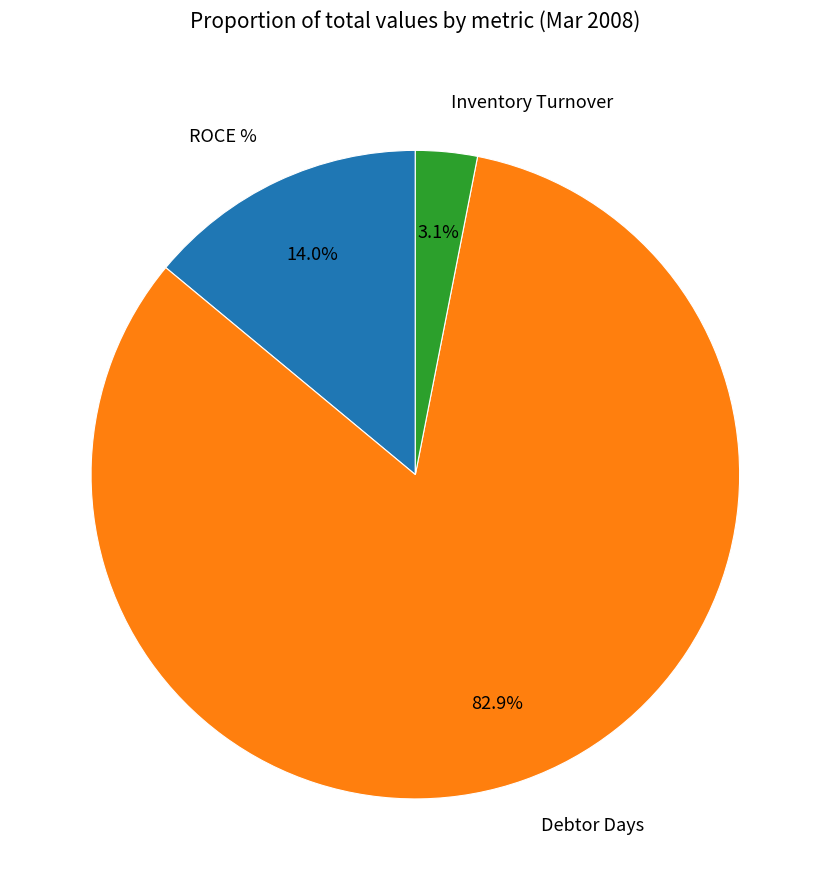

Approximately how many times larger is the value at ROCE % compared to Debtor Days?

0.2